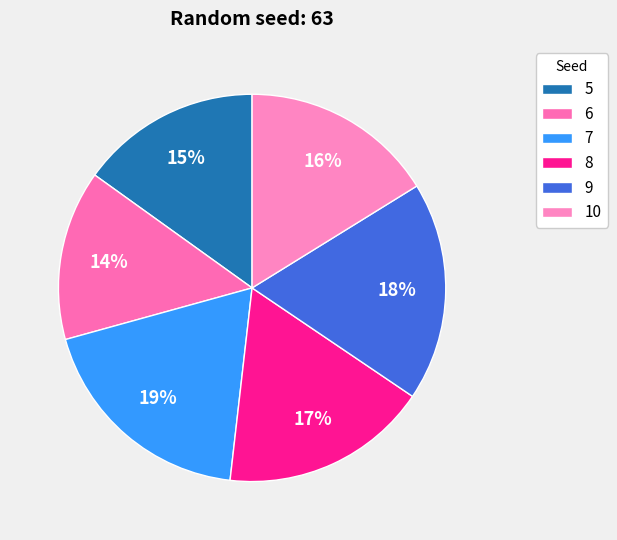

Which category has the biggest portion of the pie?

7